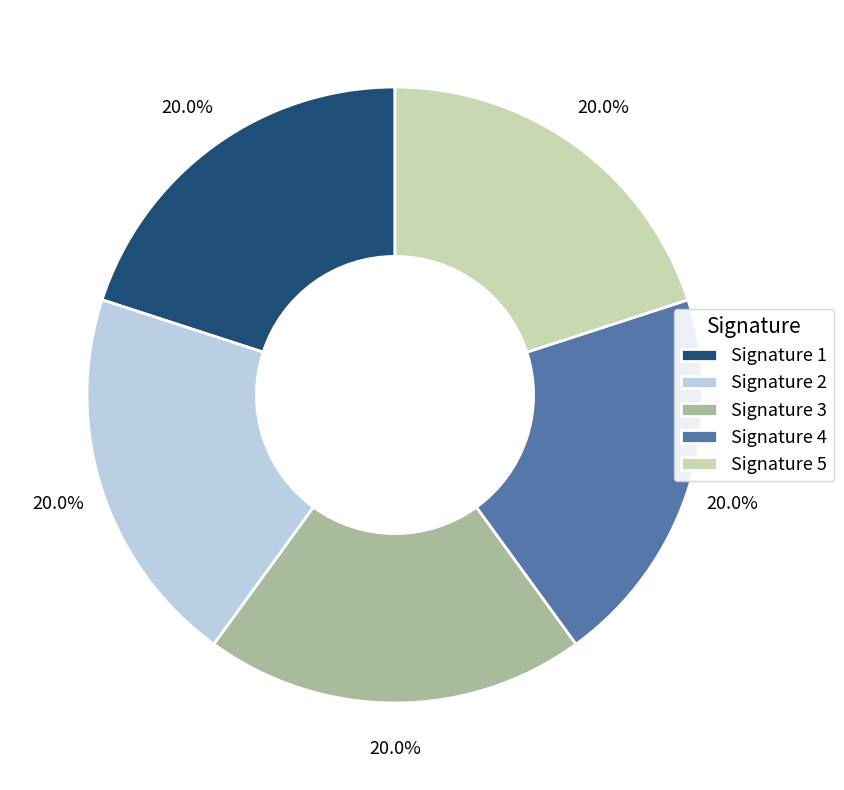

Does any single category account for the majority?

No